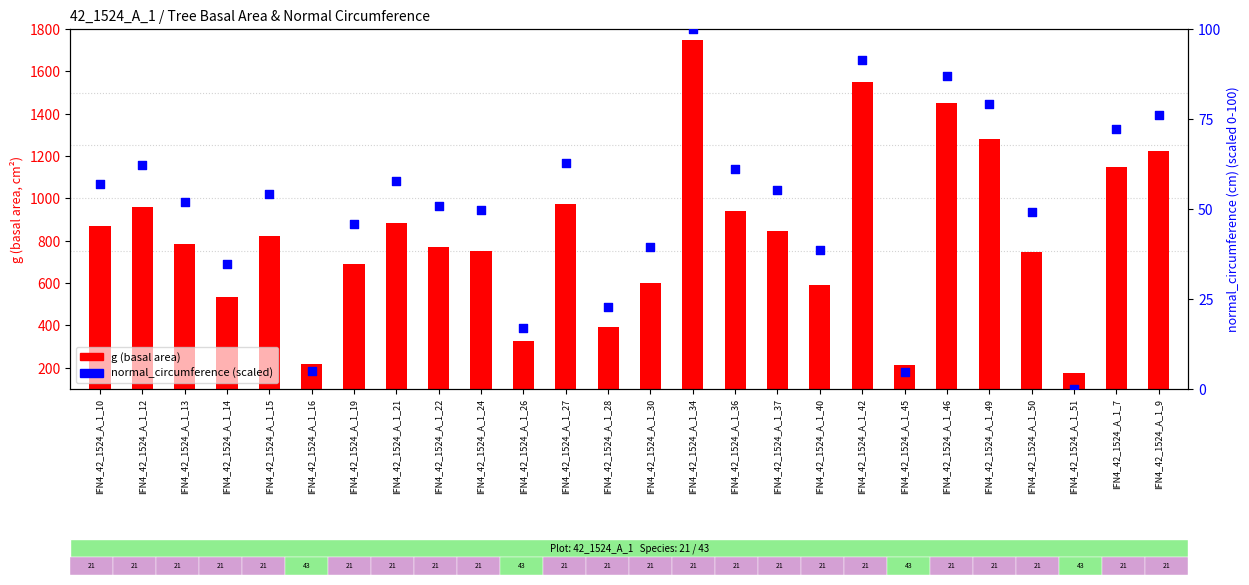

Which series reaches the maximum Y coordinate?

g (basal area)